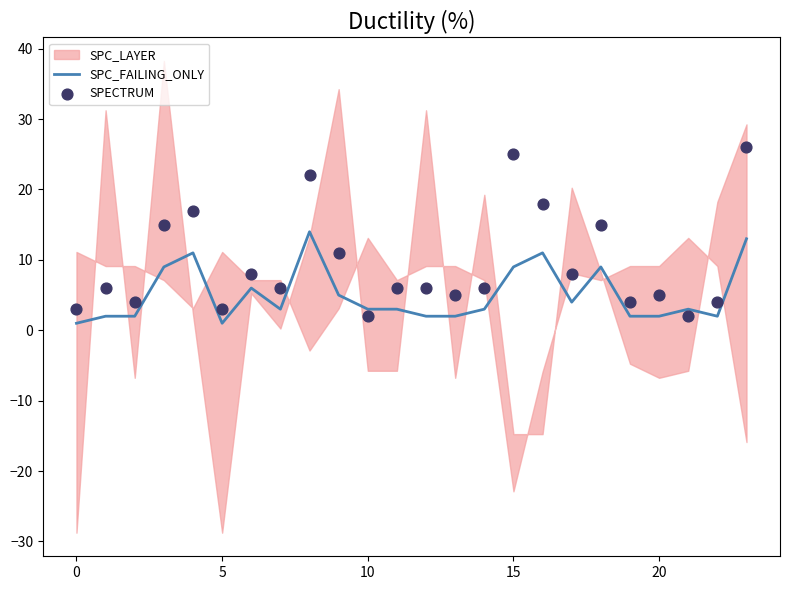

Which series has the largest total across all categories?

SPECTRUM